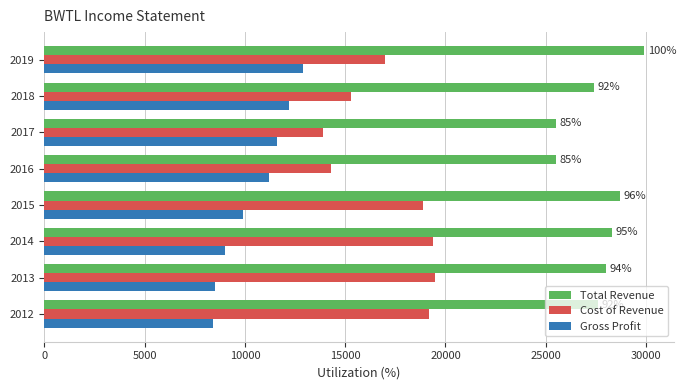

Is it true that Total Revenue equals 27600 at 2012?

True